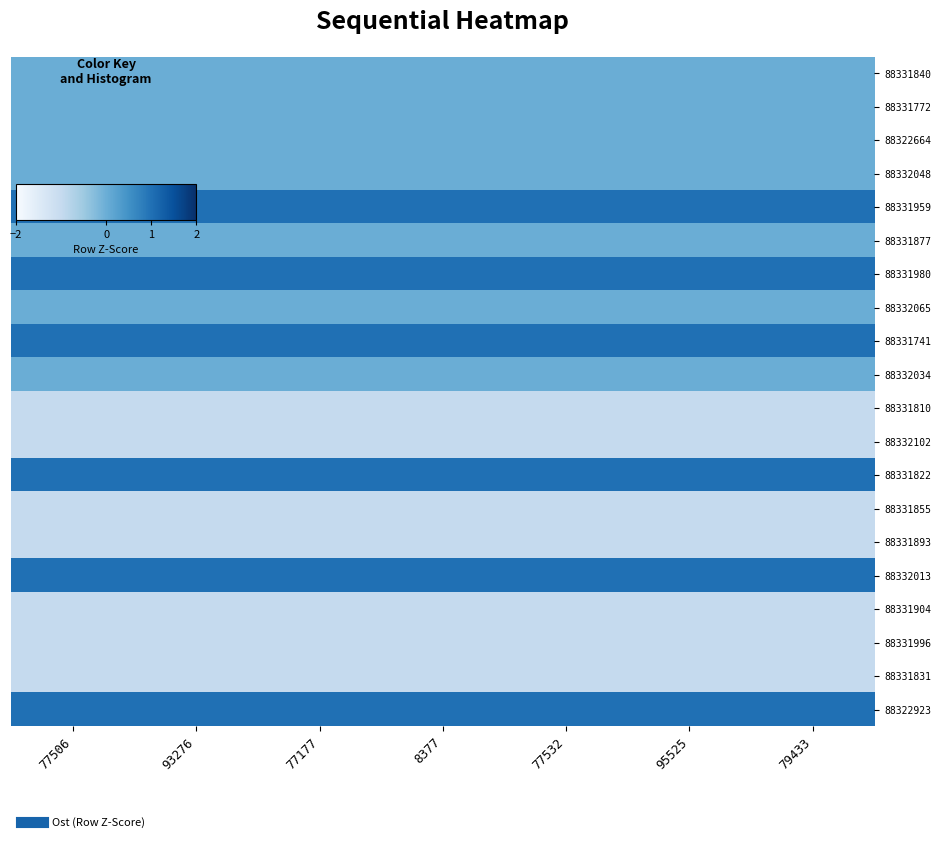

List the series in order of their peak value, lowest first.

88331810, 88332102, 88331855, 88331893, 88331904, 88331996, 88331831, 88331840, 88331772, 88322664, 88332048, 88331877, 88332065, 88332034, 88331959, 88331980, 88331741, 88331822, 88332013, 88322923